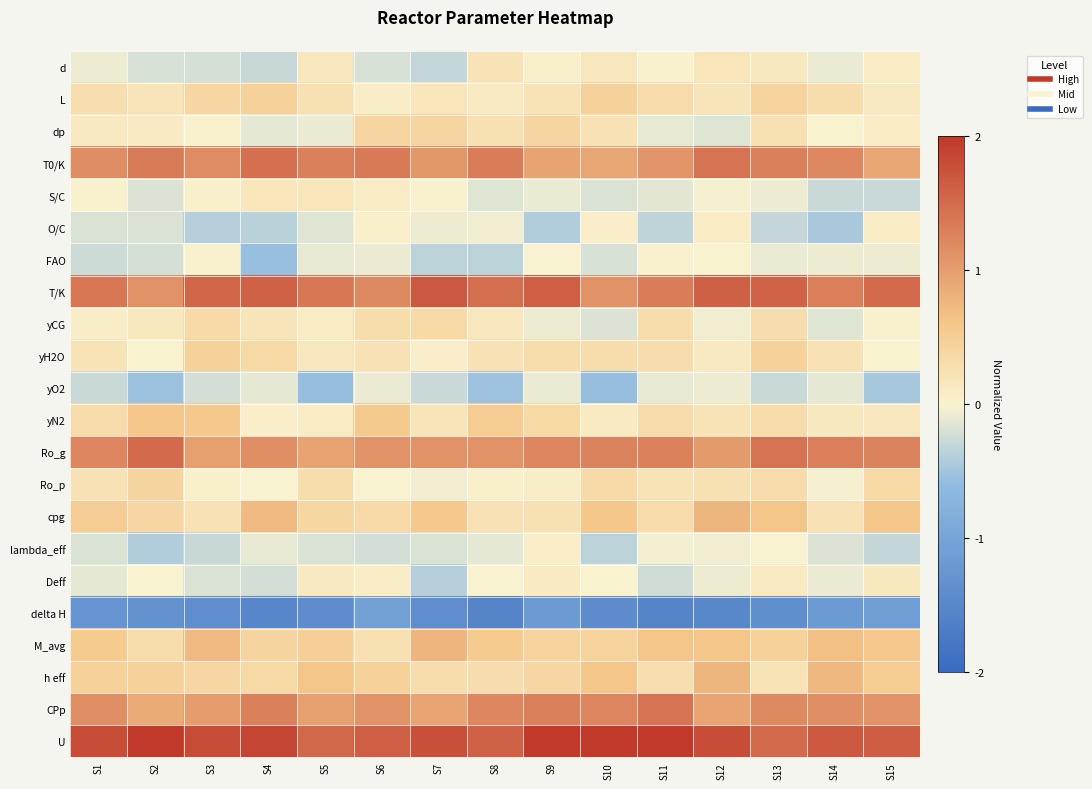

Which label corresponds to the largest value in the chart?

S2